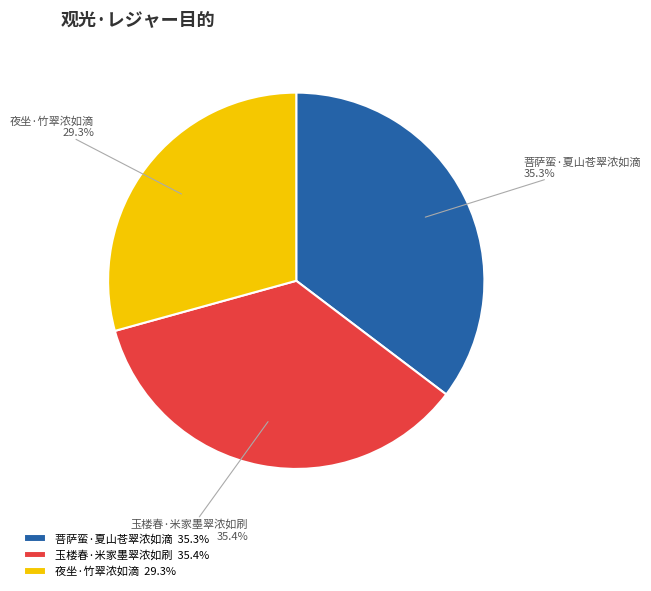

True or false: 夜坐·竹翠浓如滴 accounts for 24% of the total.

False